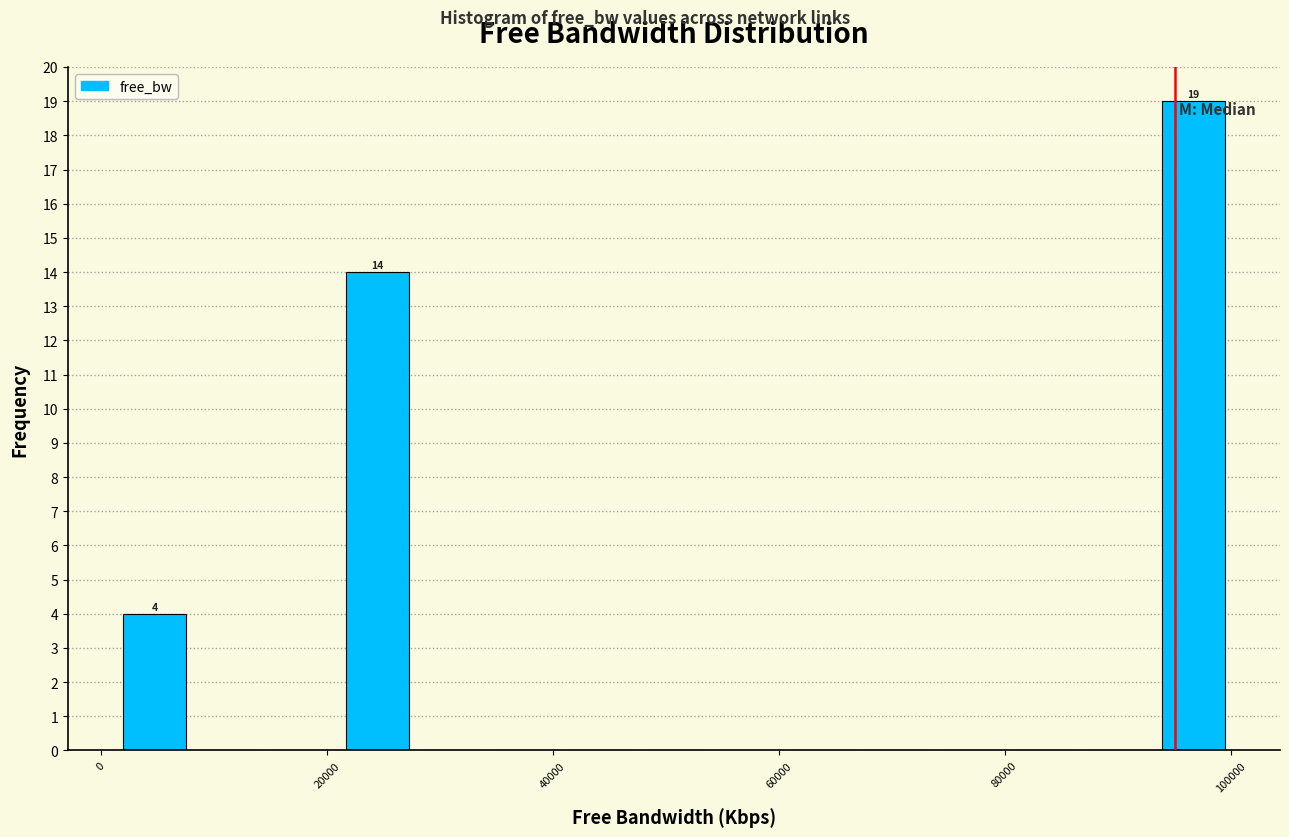

Read against the x-axis, roughly where is the centre of the tallest bar?

96000